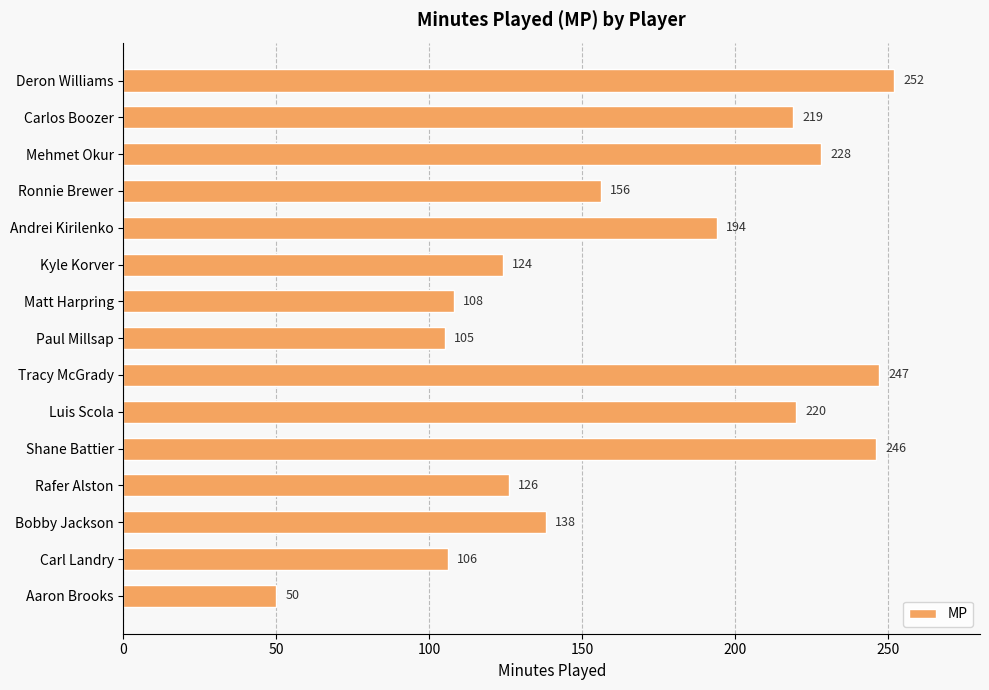

What is the sum of all values?

2519